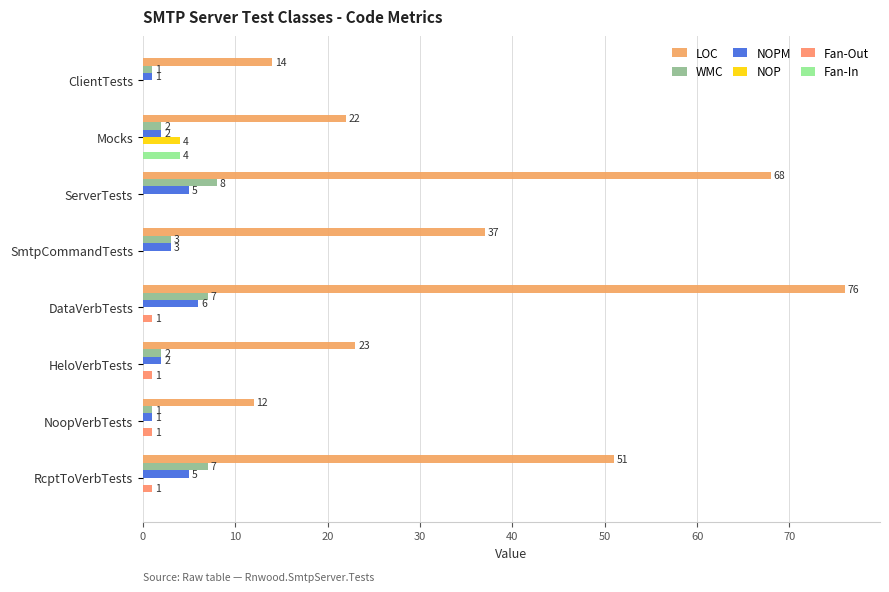

At how many categories does at least one series exceed 10?

8